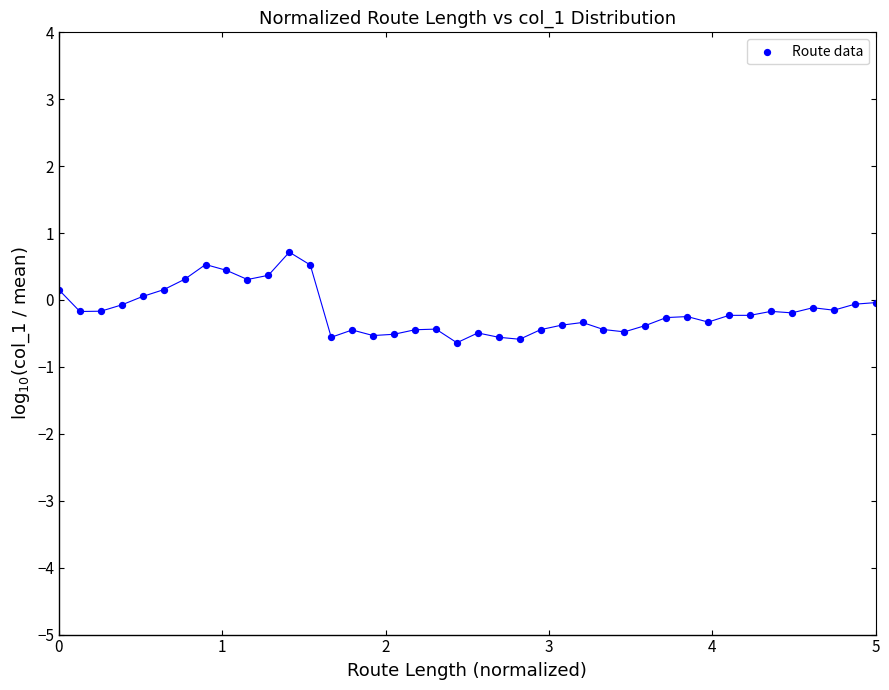

What is the range of X values (max minus min)?

5.0